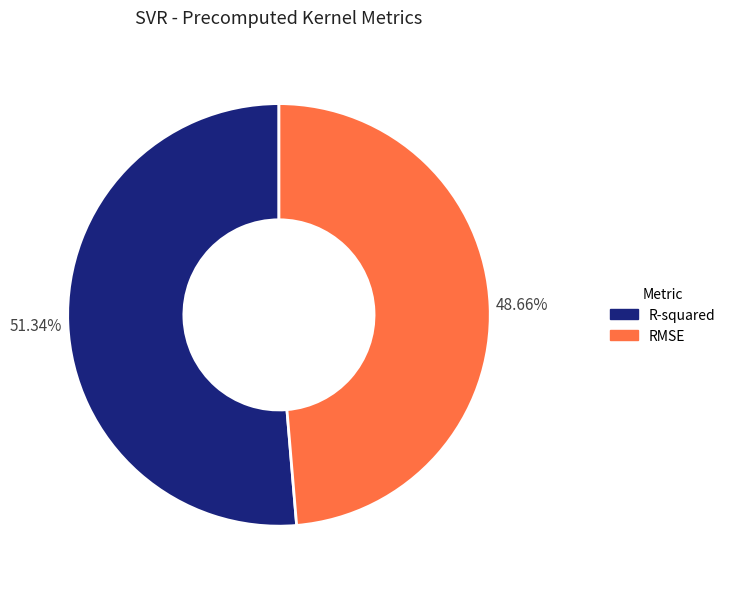

What is the smallest slice in the pie chart?

RMSE